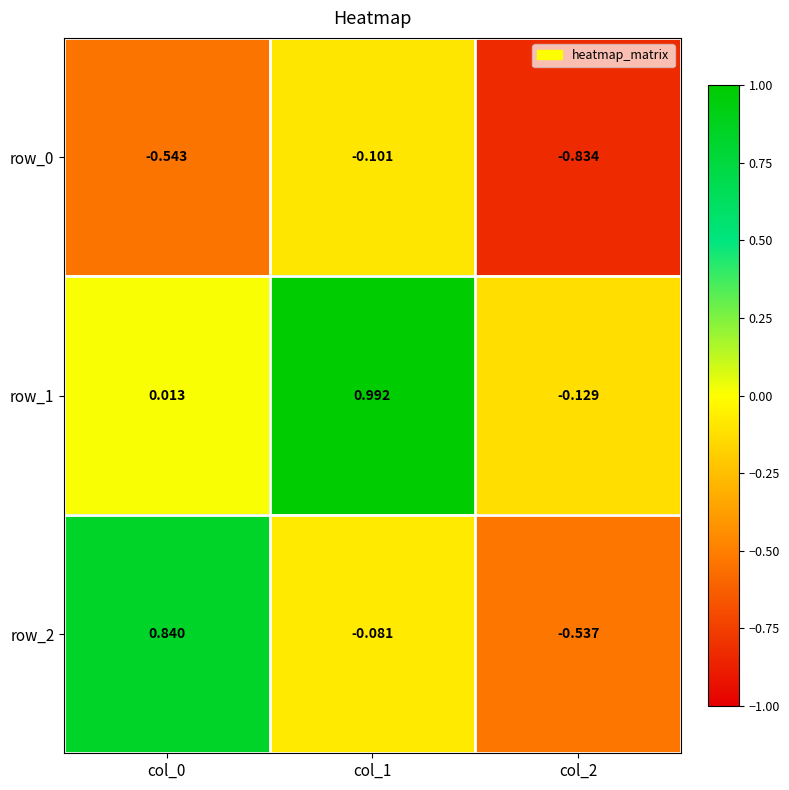

Count the number of data series in this chart.

3